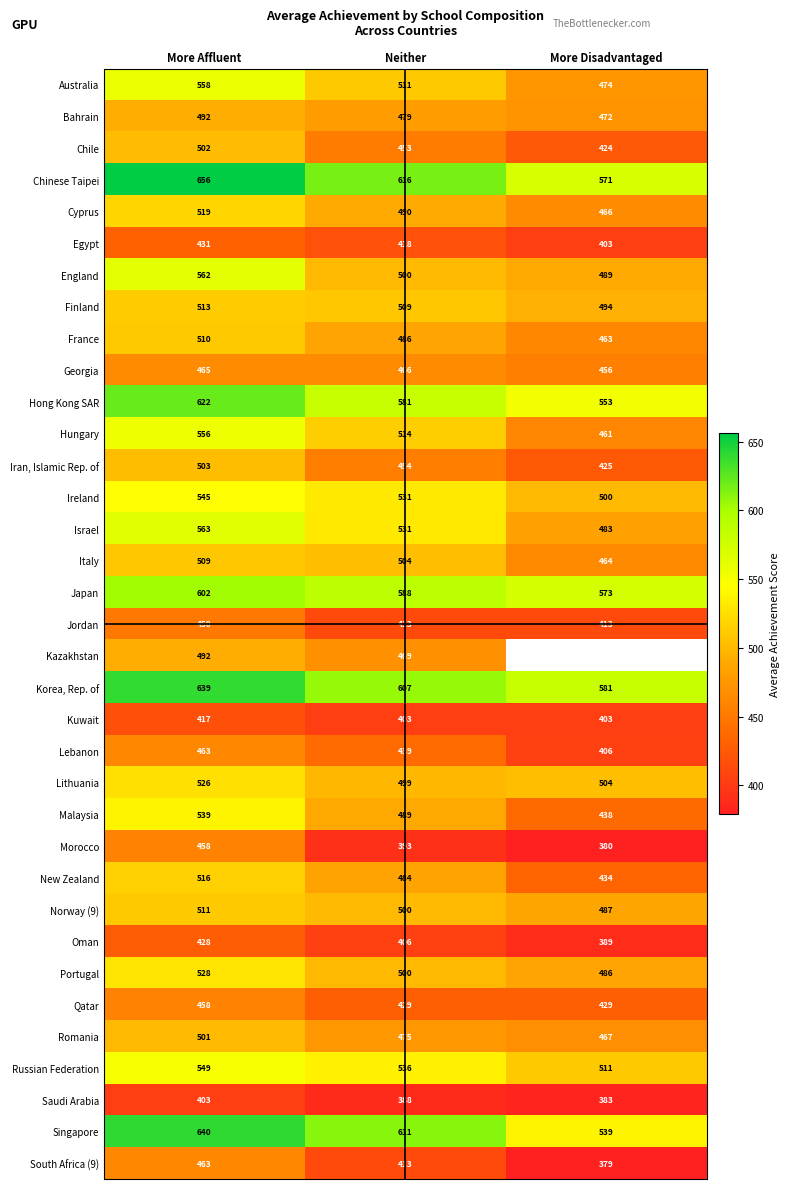

Rank the categories by Iran, Islamic Rep. of value from lowest to highest.

More Disadvantaged, Neither, More Affluent